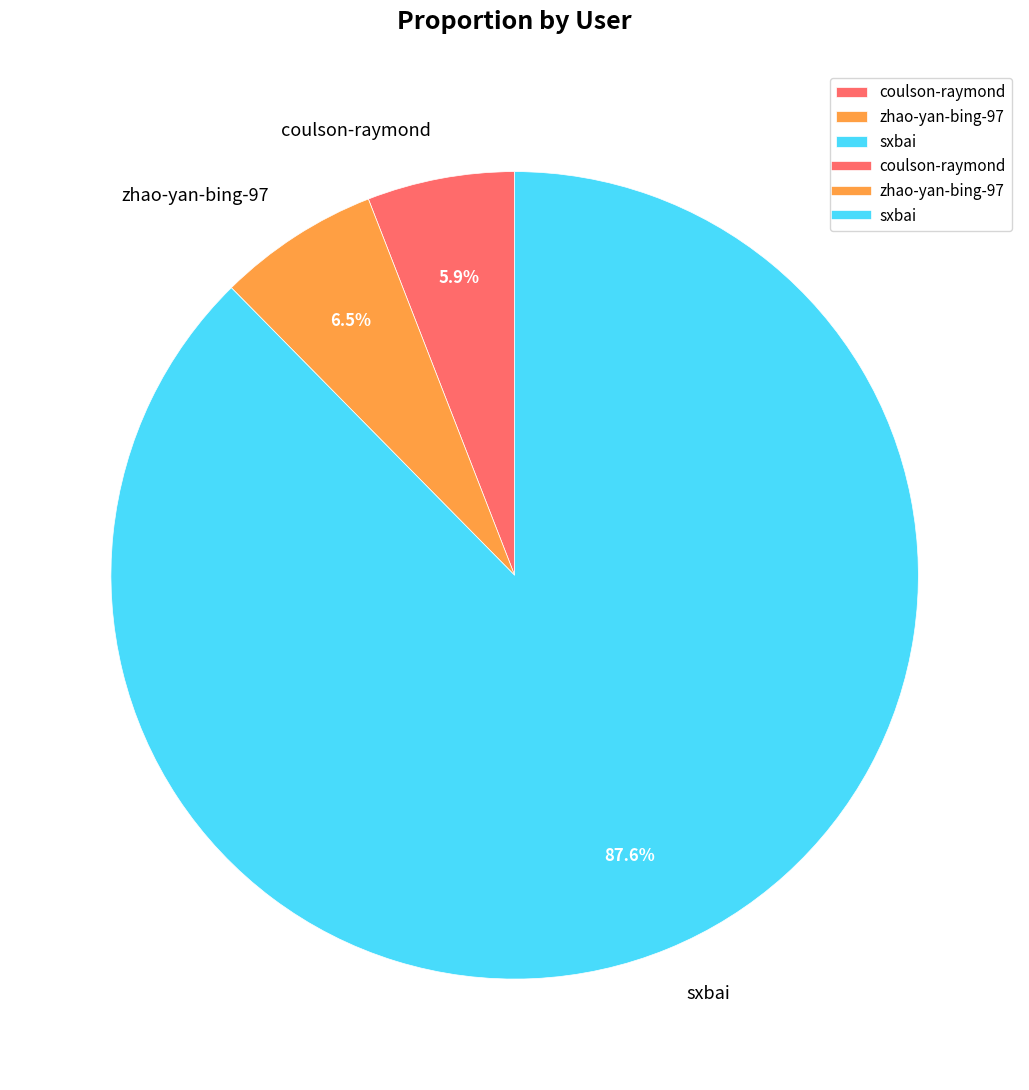

Which slice is the largest?

sxbai